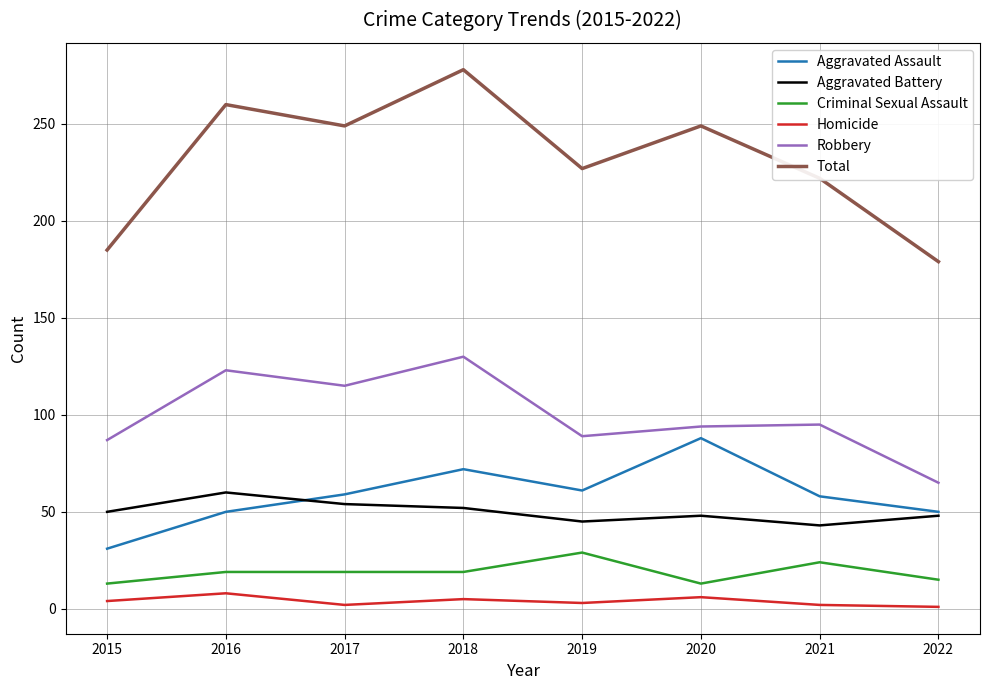

Which series has the largest total across all categories?

Total